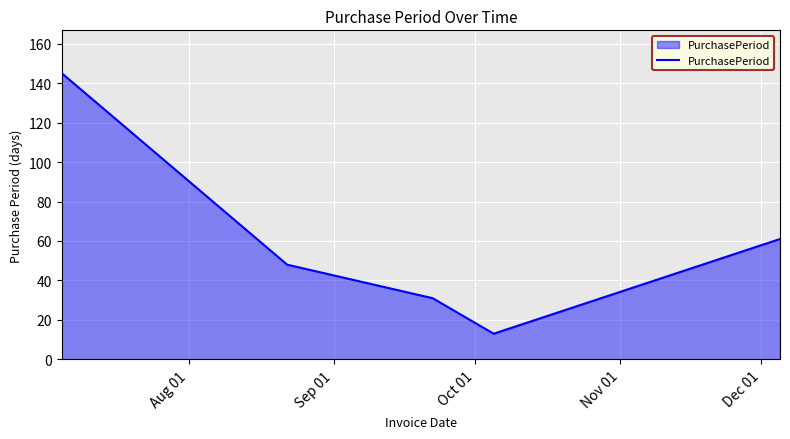

What is the smallest value displayed?

13